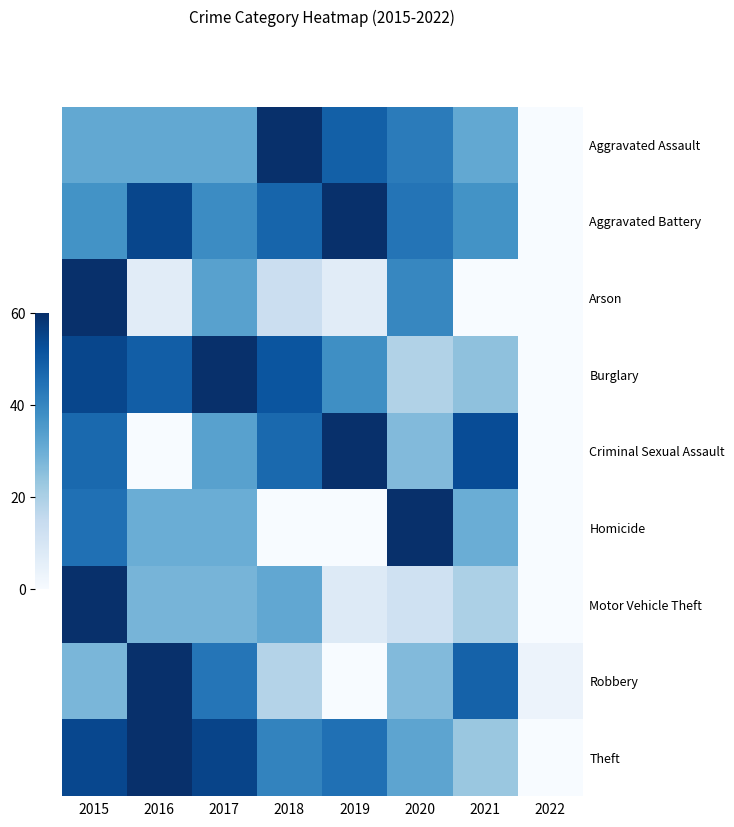

Reading left to right, what are all the values shown in this chart?

Aggravated Assault: 2015=31.6	2016=31.6	2017=31.6	2018=60.0	2019=48.9	2020=42.6	2021=31.6	2022=0.0
Aggravated Battery: 2015=37.1	2016=54.7	2017=38.8	2018=47.6	2019=60.0	2020=44.1	2021=37.1	2022=0.0
Arson: 2015=60.0	2016=6.7	2017=33.3	2018=13.3	2019=6.7	2020=40.0	2021=0.0	2022=0.0
Burglary: 2015=54.6	2016=49.3	2017=60.0	2018=51.4	2019=38.0	2020=18.8	2021=24.6	2022=0.0
Criminal Sexual Assault: 2015=46.7	2016=0.0	2017=33.3	2018=46.7	2019=60.0	2020=26.7	2021=53.3	2022=0.0
Homicide: 2015=45.0	2016=30.0	2017=30.0	2018=0.0	2019=0.0	2020=60.0	2021=30.0	2022=0.0
Motor Vehicle Theft: 2015=60.0	2016=28.3	2017=28.3	2018=31.7	2019=7.7	2020=12.0	2021=19.7	2022=0.0
Robbery: 2015=27.7	2016=60.0	2017=43.8	2018=18.5	2019=0.0	2020=26.5	2021=48.5	2022=3.5
Theft: 2015=54.6	2016=60.0	2017=55.2	2018=40.7	2019=45.1	2020=32.5	2021=23.2	2022=0.0